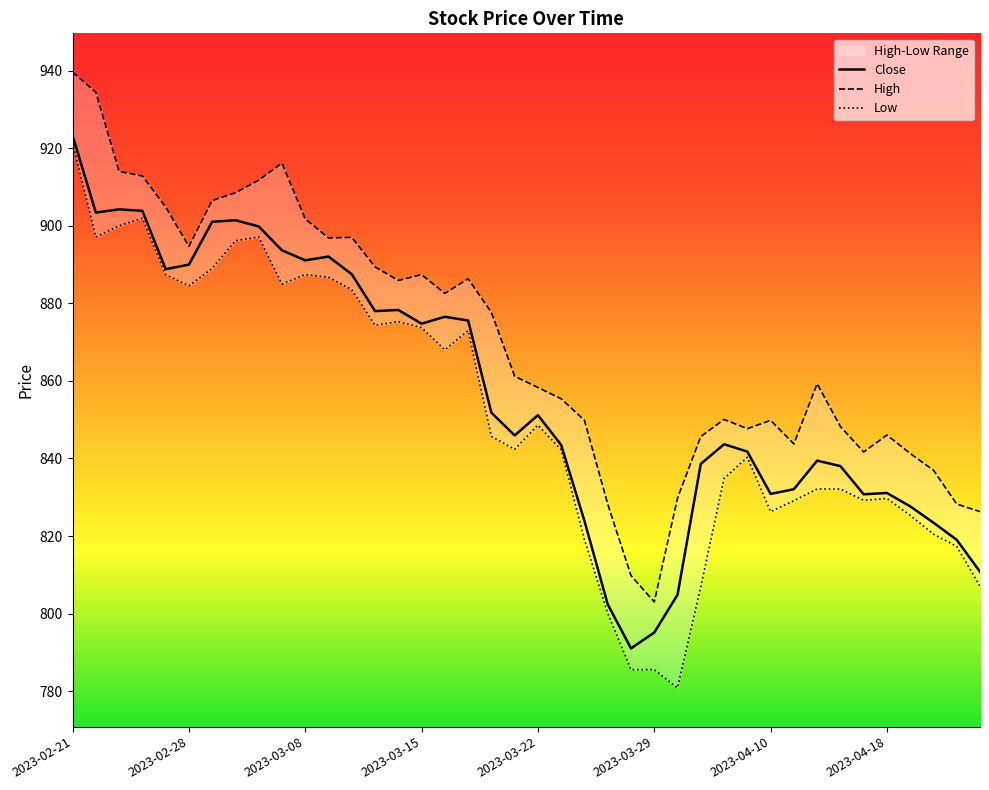

Reading right to left, transcribe all the data shown in this chart.

Close: 810.8	819.0	823.5	827.7	831.1	830.8	838.0	839.5	832.1	830.9	841.8	843.7	838.6	804.9	795.1	791.0	802.4	823.9	843.5	851.2	846.0	851.8	875.6	876.5	874.8	878.3	878.0	887.5	892.1	891.1	893.7	899.8	901.4	901.0	890.0	888.8	903.9	904.2	903.4	923.2
High: 826.3	828.2	837.0	841.3	846.0	841.7	848.2	859.3	843.8	849.8	847.7	850.1	845.7	829.8	803.0	809.8	828.2	849.8	855.4	858.3	861.2	877.7	886.3	882.6	887.4	885.9	889.4	897.0	896.9	901.8	916.2	911.8	908.5	906.5	894.7	904.9	912.8	914.0	934.4	939.6
Low: 807.1	817.3	820.5	825.3	829.7	829.2	832.1	832.1	829.1	826.3	840.3	834.8	806.9	780.9	785.6	785.6	800.1	819.1	842.3	848.6	842.4	845.7	873.0	868.0	873.7	875.3	874.4	883.5	886.7	887.4	885.0	897.1	896.1	889.0	884.5	887.4	902.0	900.0	897.1	921.4